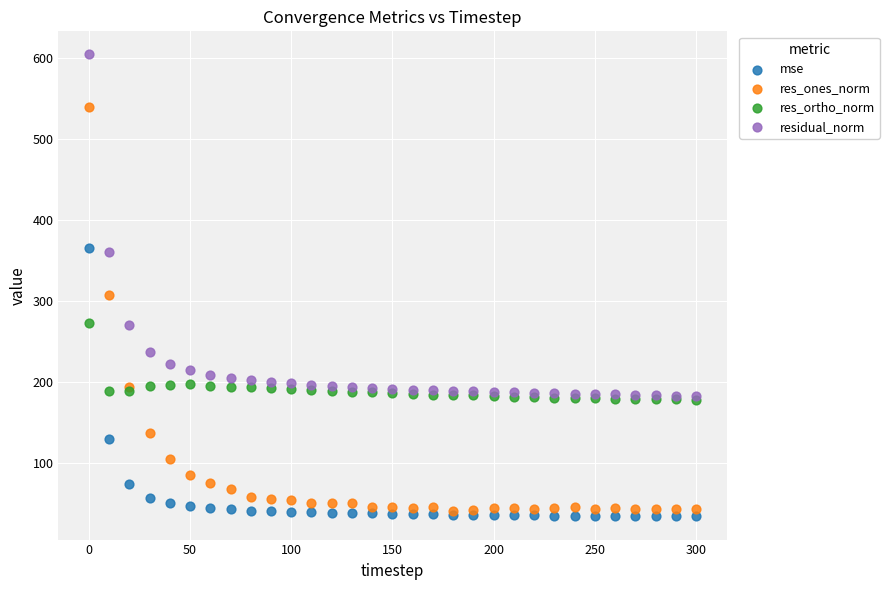

Which series reaches the minimum Y coordinate?

mse